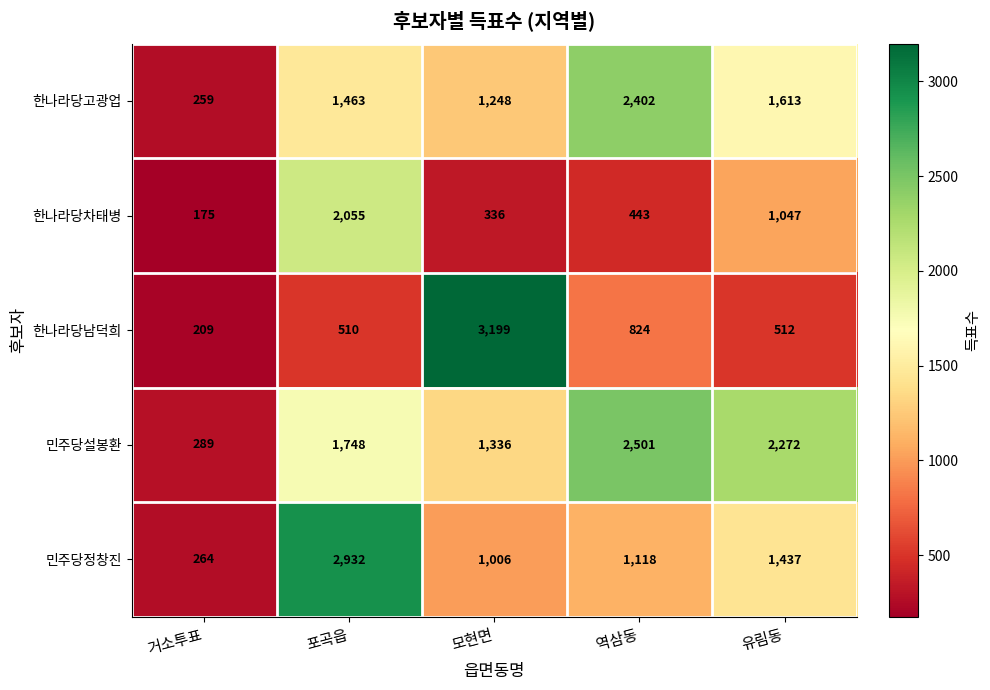

Count the number of categories in the chart.

5